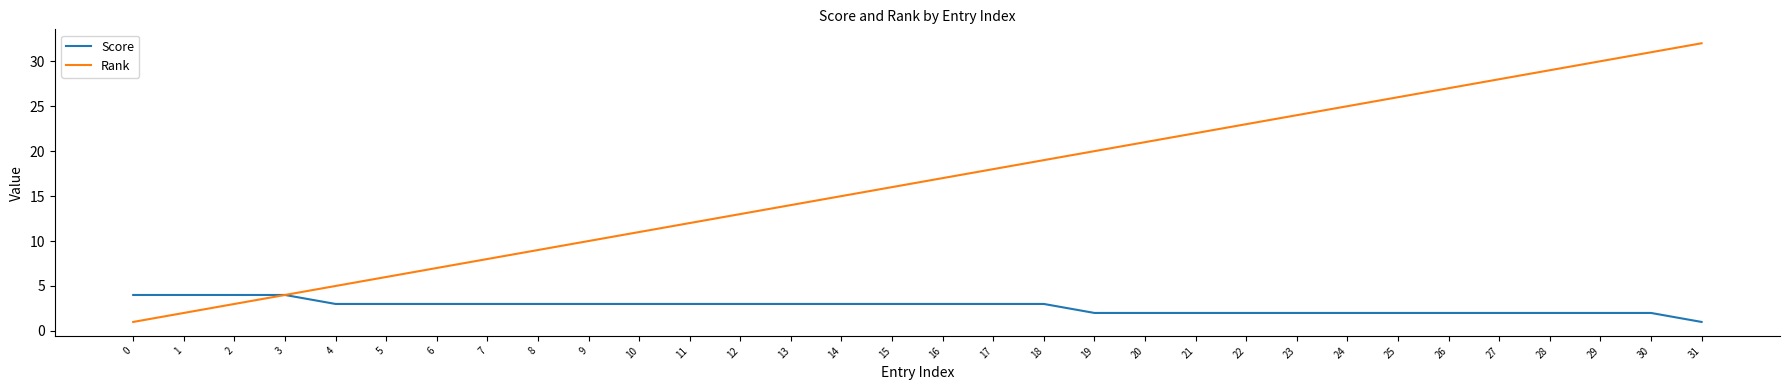

What value does the Score series have at 24?

2